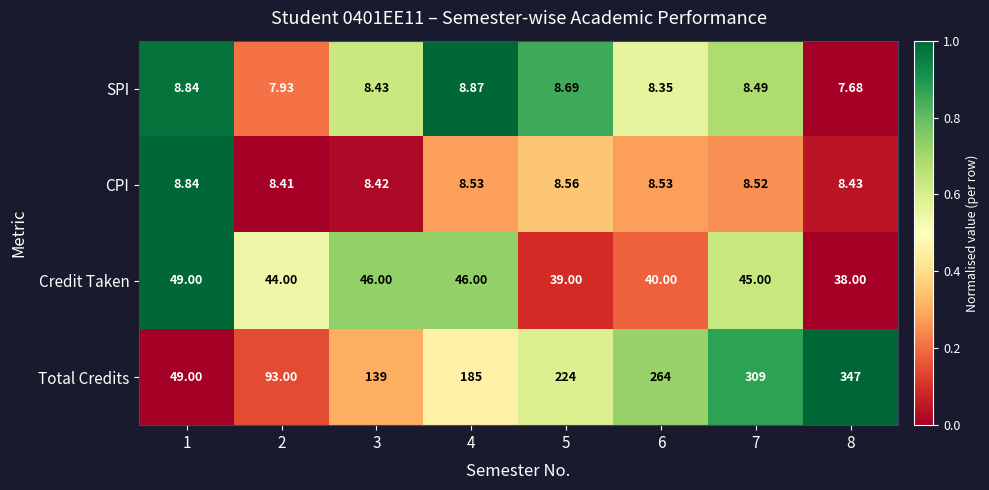

List the series in order of their peak value, lowest first.

CPI, SPI, Credit Taken, Total Credits